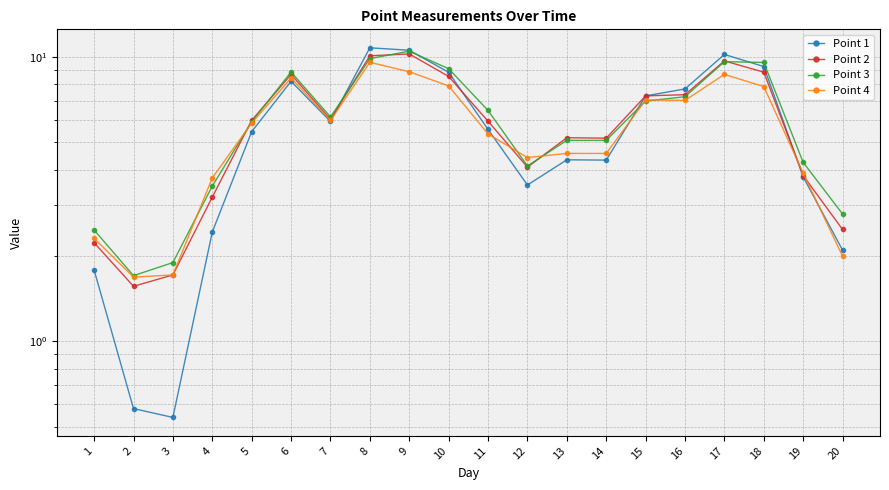

What is the value of the Point 1 point at the 8th from the left?

10.7